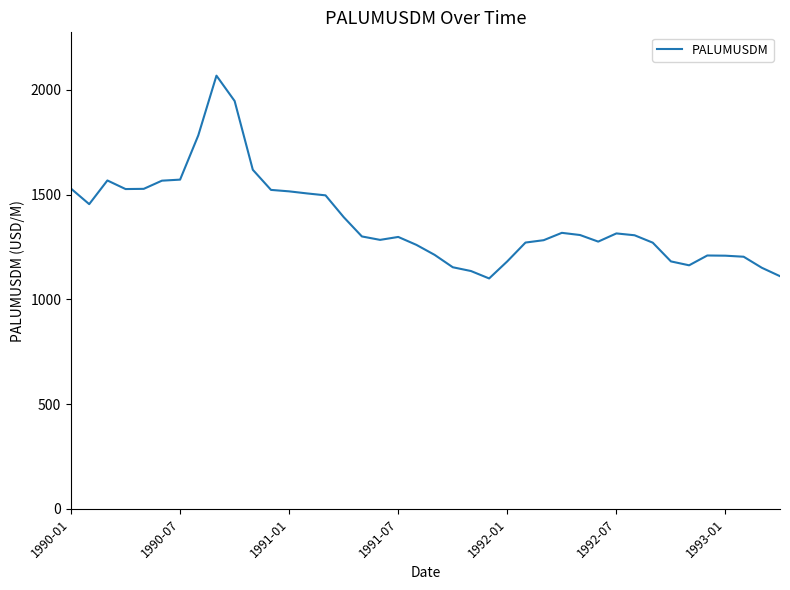

What is the maximum value shown in the chart?

2067.0